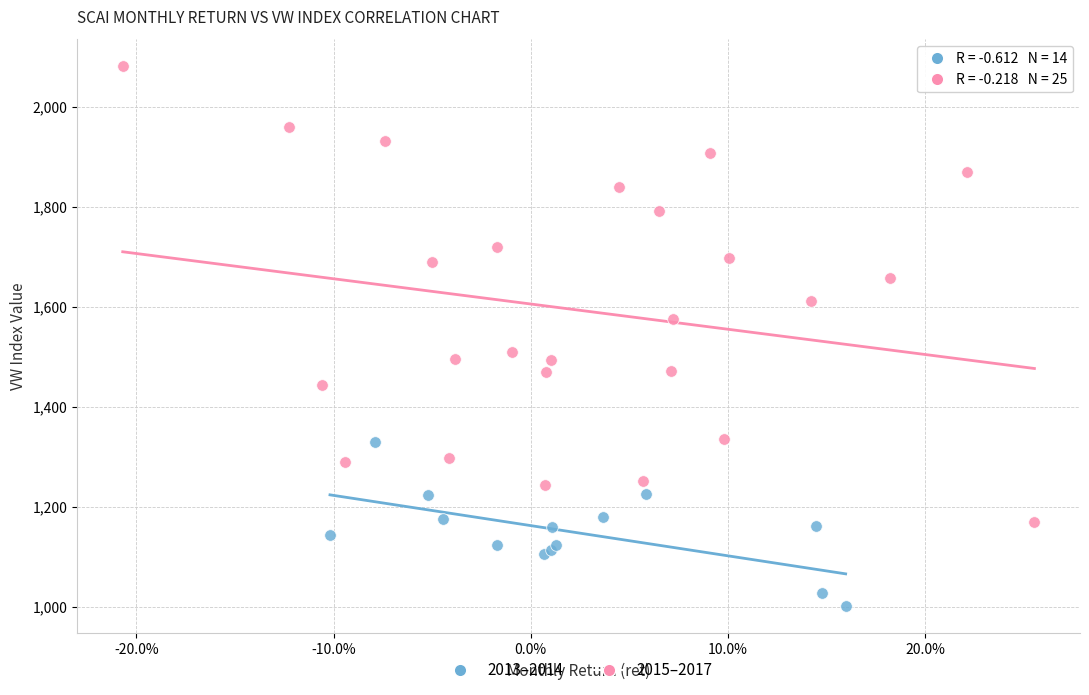

Which series reaches the minimum Y coordinate?

2013–2014